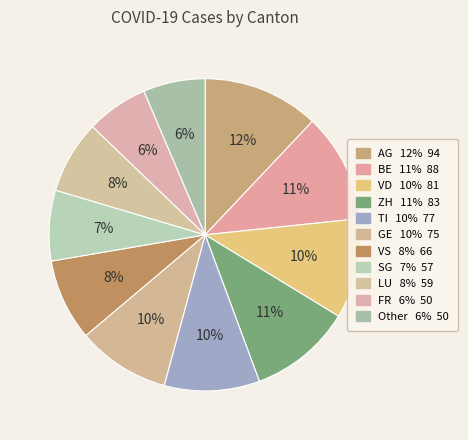

What percentage is the AG slice, to the nearest percent?

12%